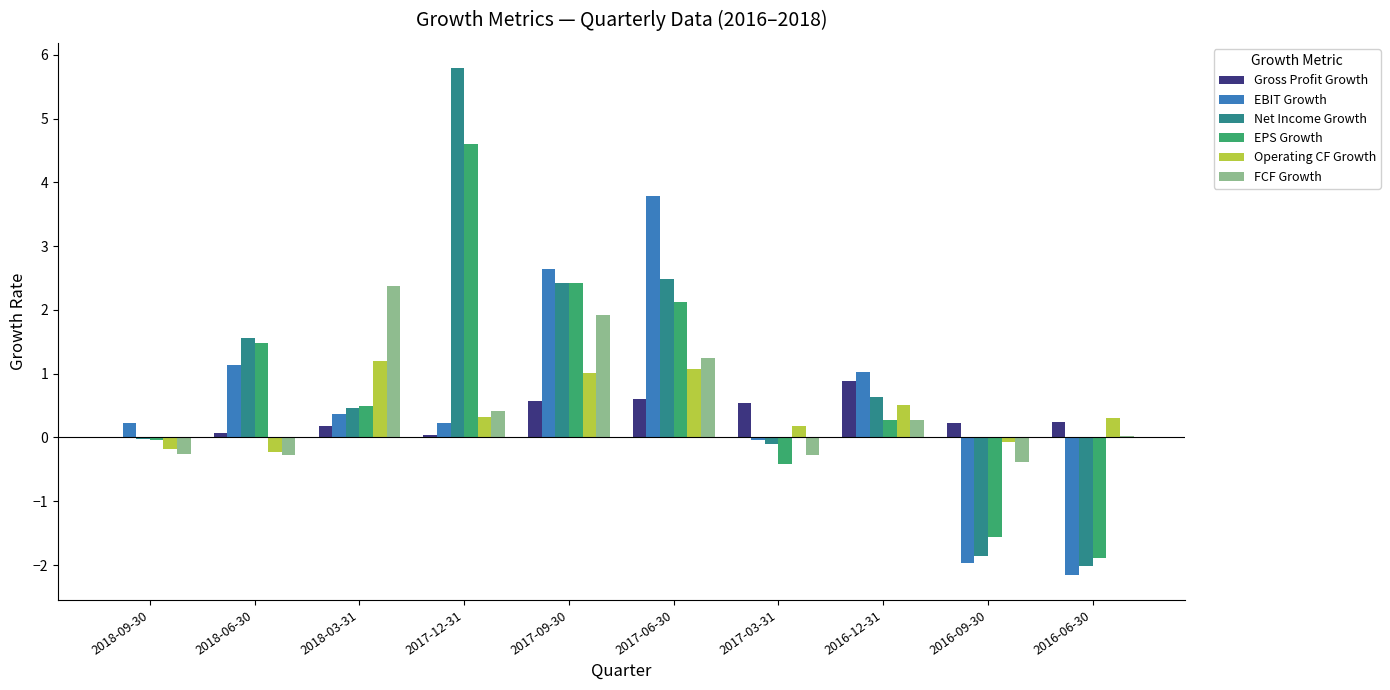

What are all the series names shown in the legend?

Gross Profit Growth, EBIT Growth, Net Income Growth, EPS Growth, Operating CF Growth, FCF Growth